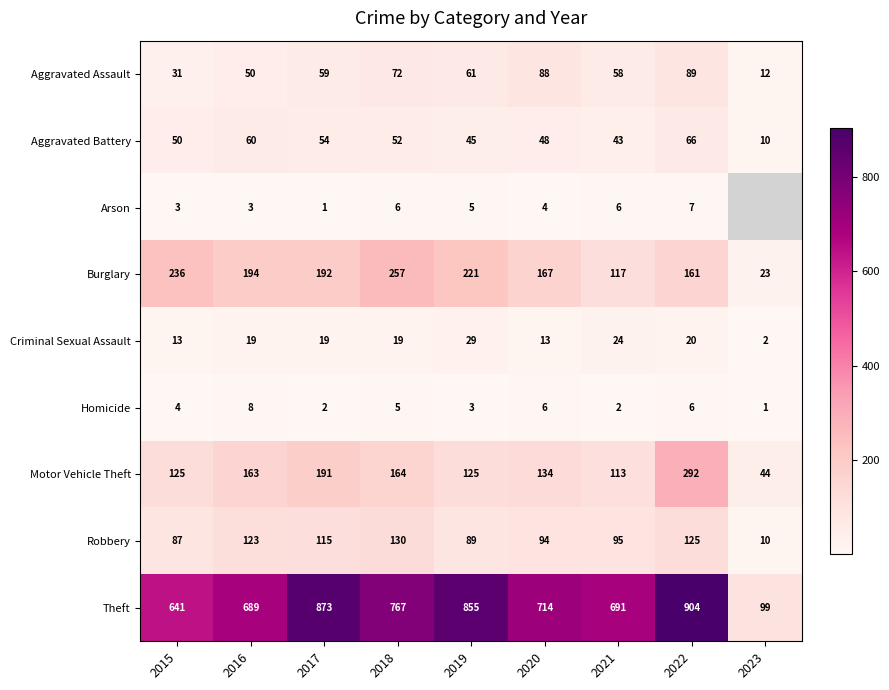

What is the difference between the maximum and minimum values in the Robbery series?

120